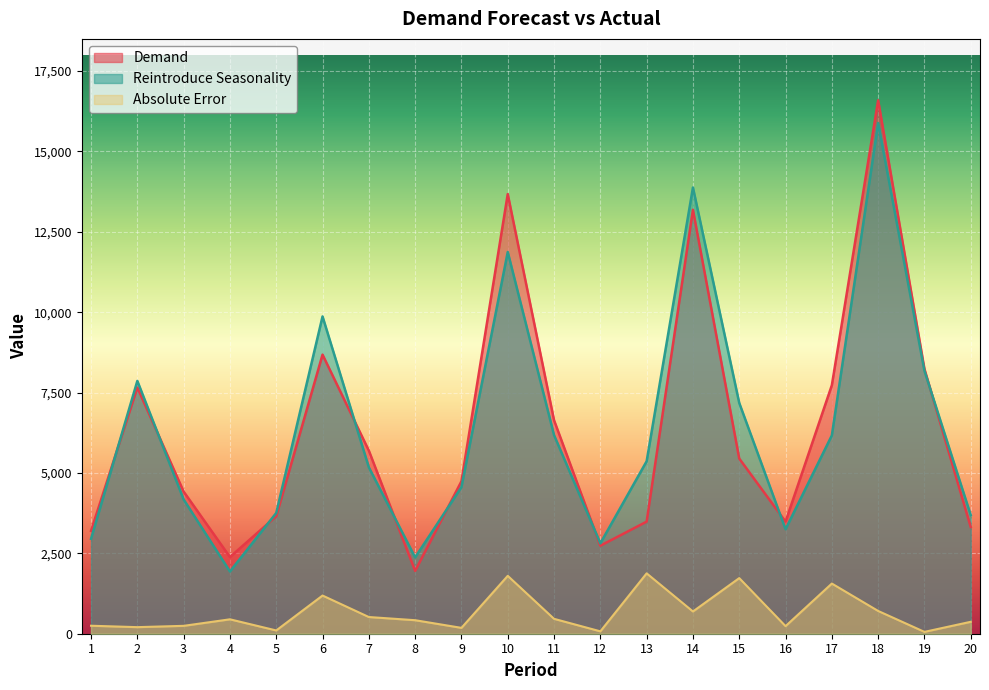

What are all the series names shown in the legend?

Demand, Reintroduce Seasonality, Absolute Error